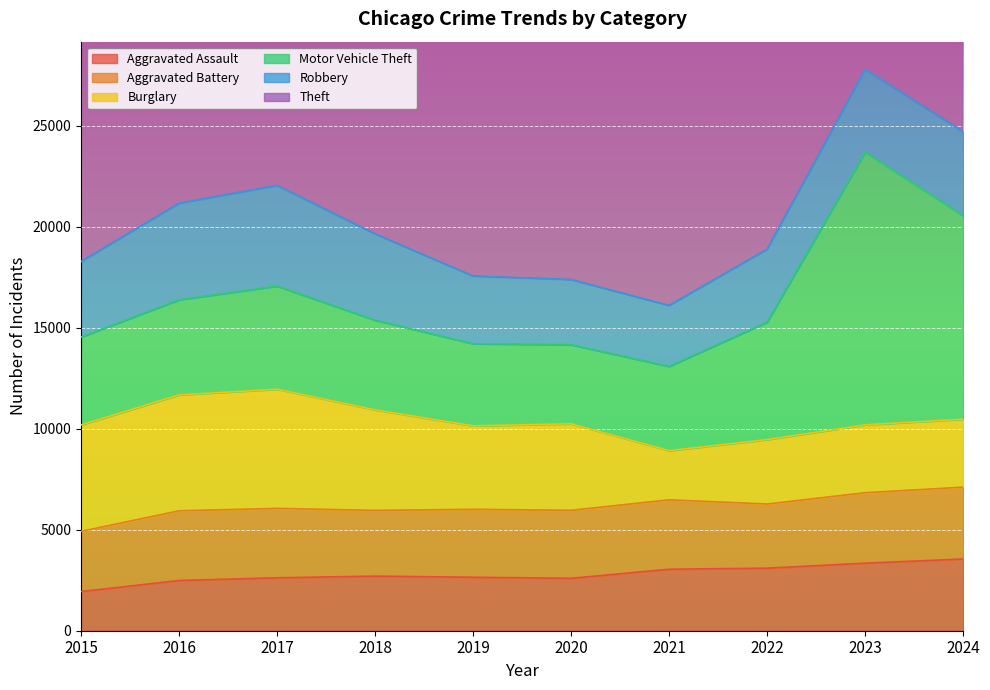

Which has a higher value, 2019 or 2020?

2019